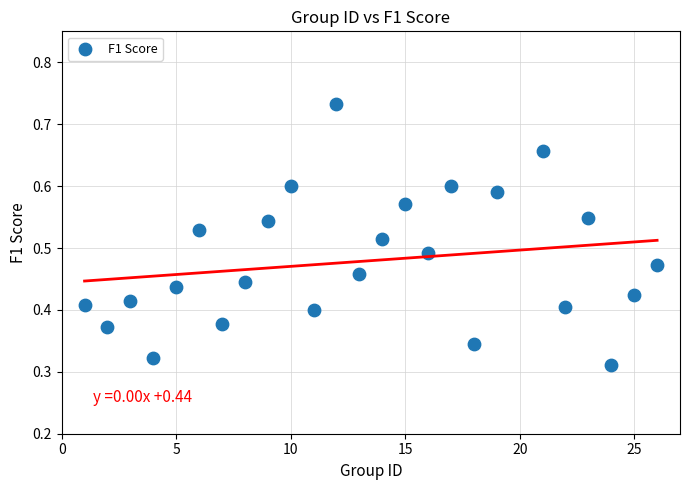

What is the range of X values (max minus min)?

25.0